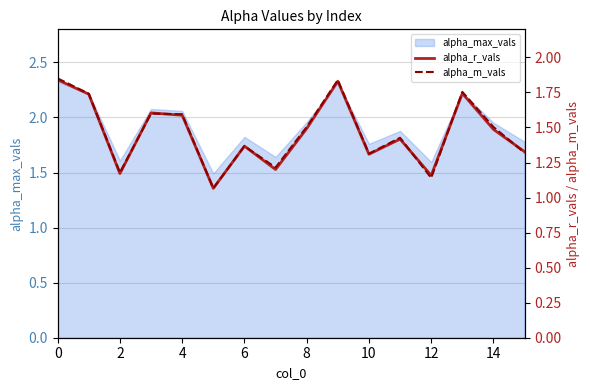

Which series ends up on top after the final intersection of alpha_m_vals and alpha_r_vals?

alpha_r_vals